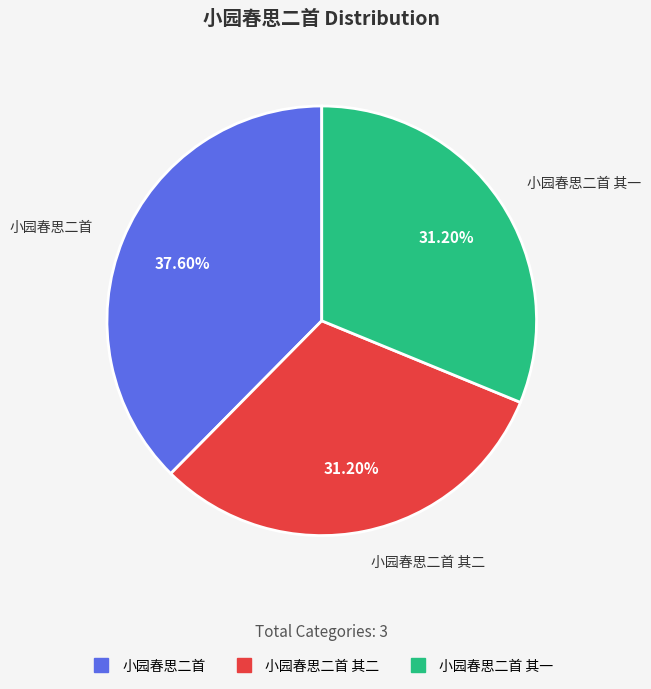

Does any single category account for the majority?

No